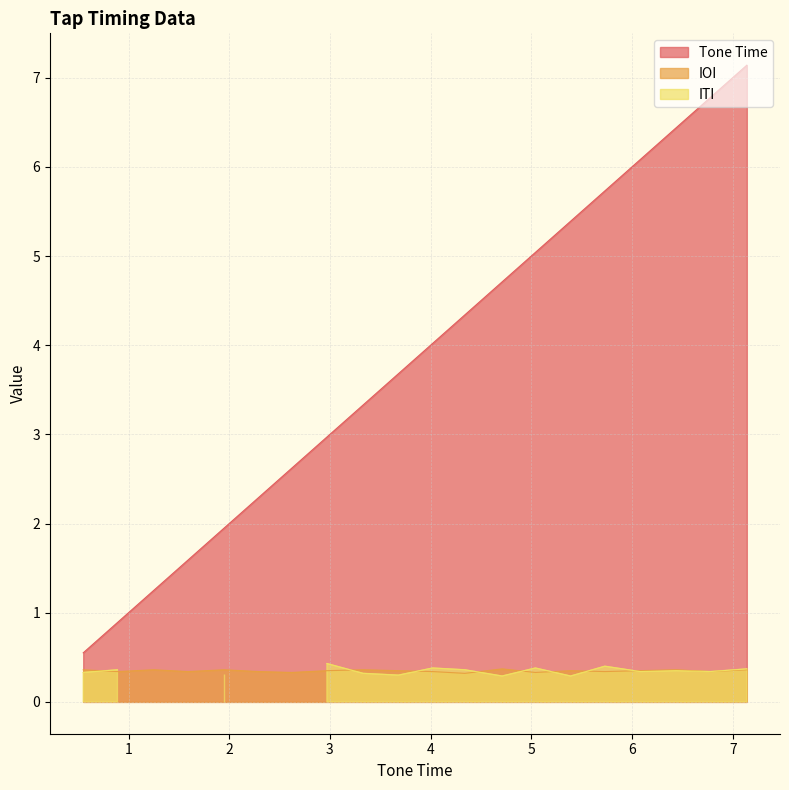

How many values in the Tone Time series are below 4?

10